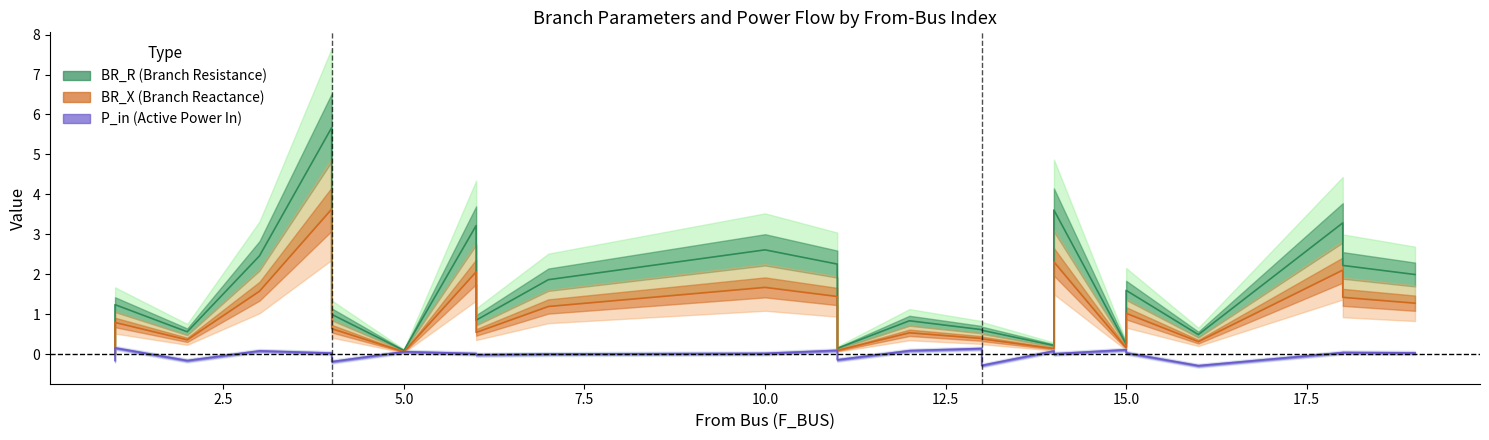

What is the total value across all series at 6?

5.3